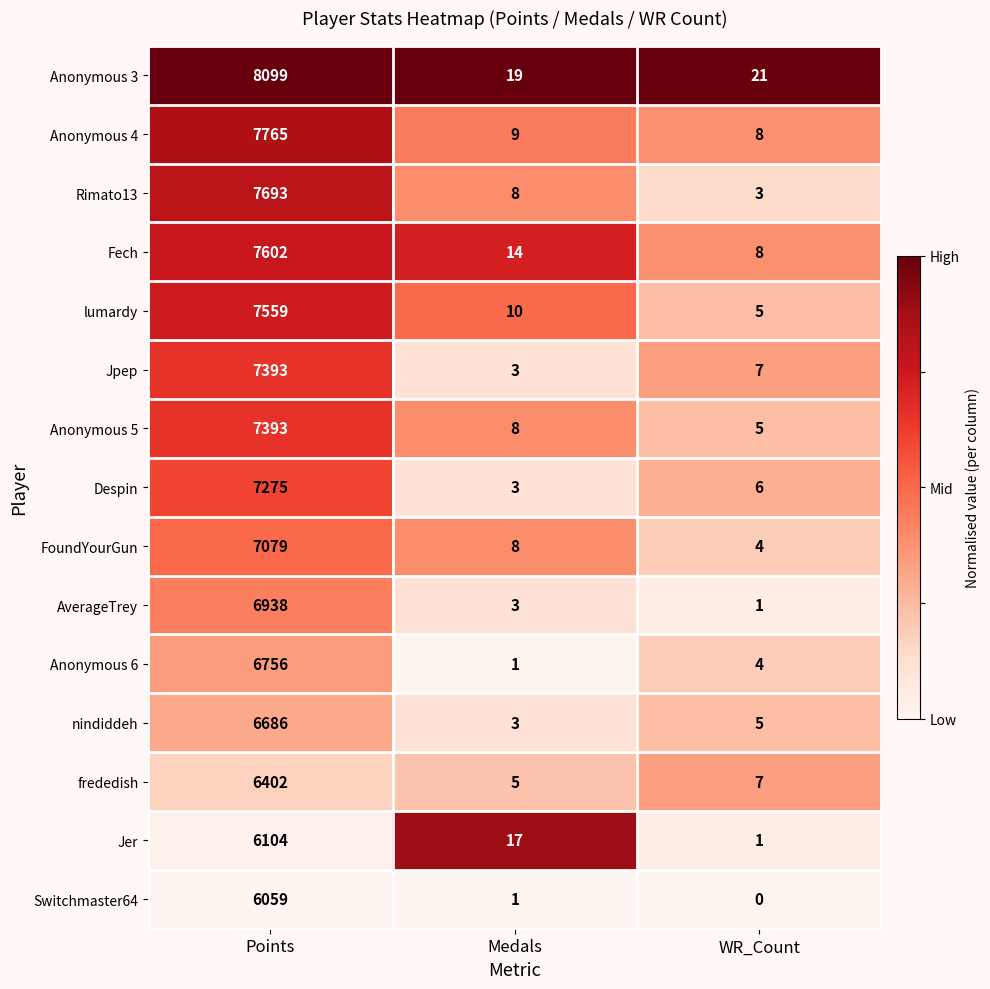

List the labels in order of Jpep value, largest first.

Points, WR_Count, Medals